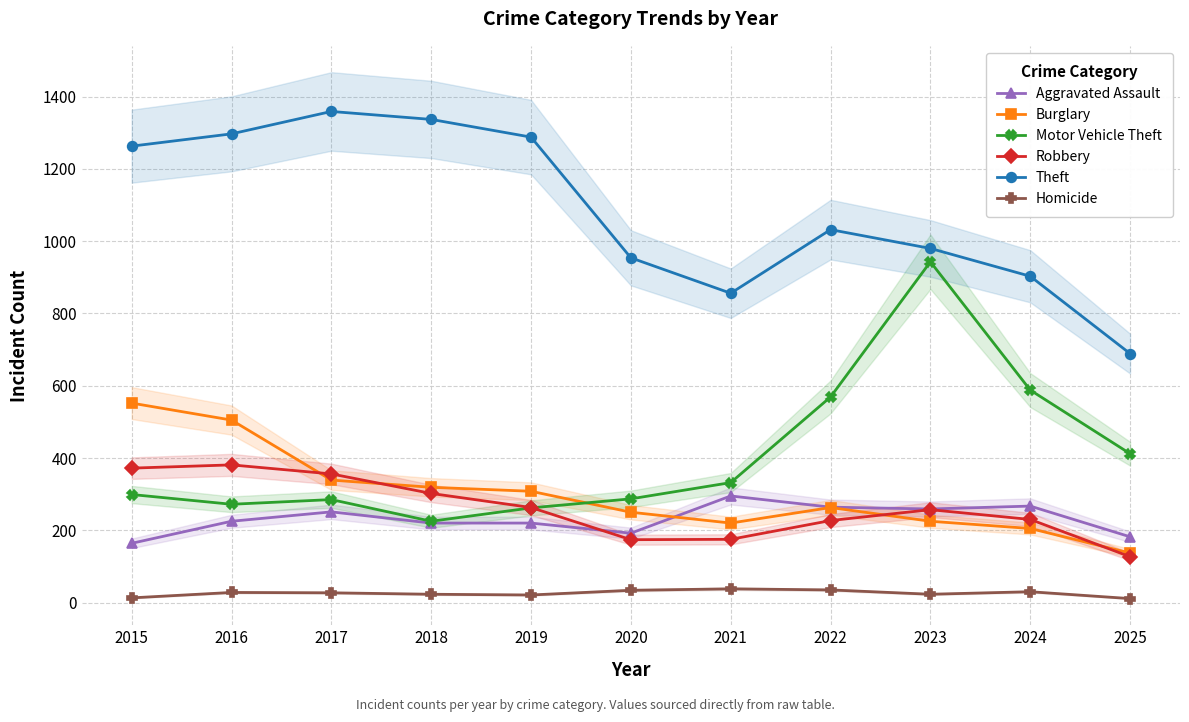

What is the difference between the Burglary values at 2019 and 2020?

58